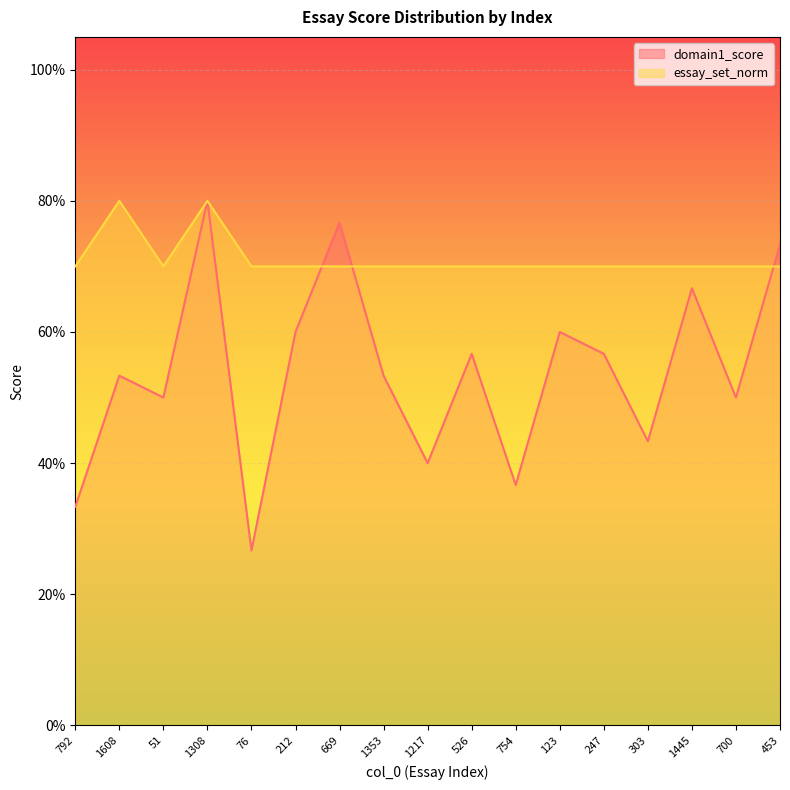

What position from the right is 1217?

9